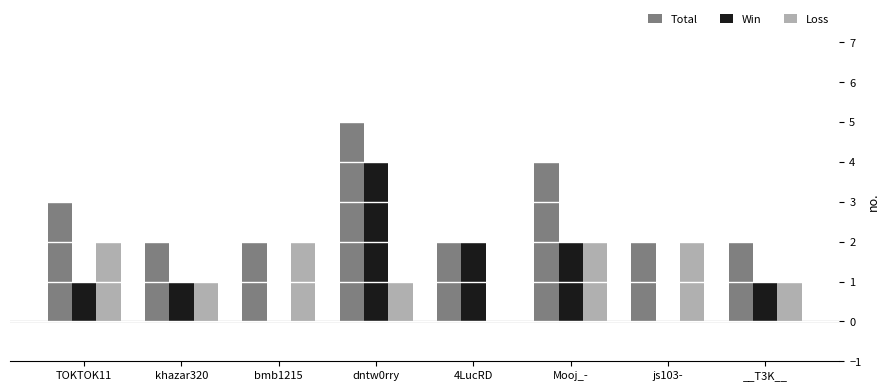

What is the spread (max minus min) of values at js103-?

2